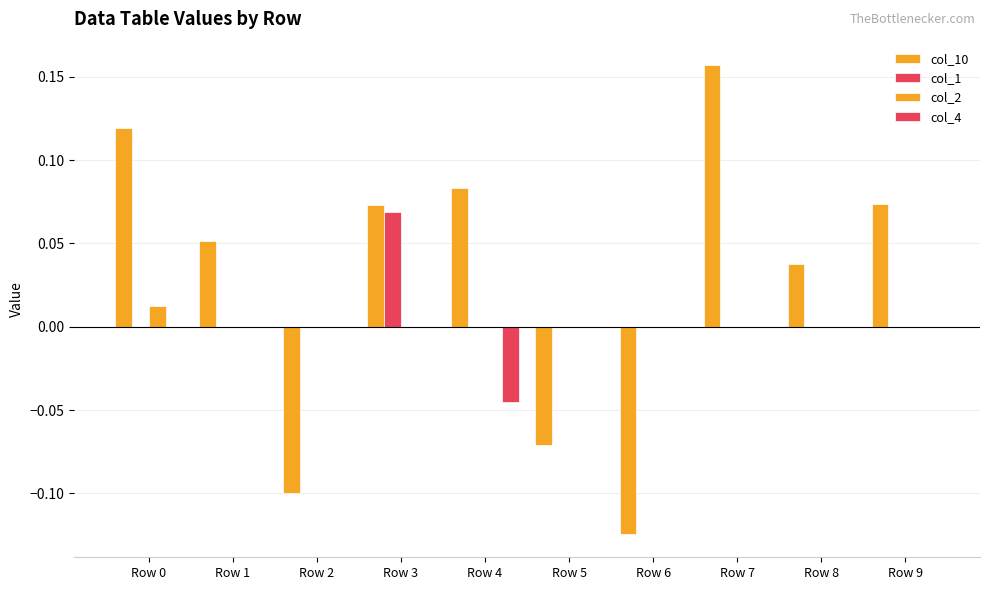

Count the col_1 values in the range 0 to 1.

10